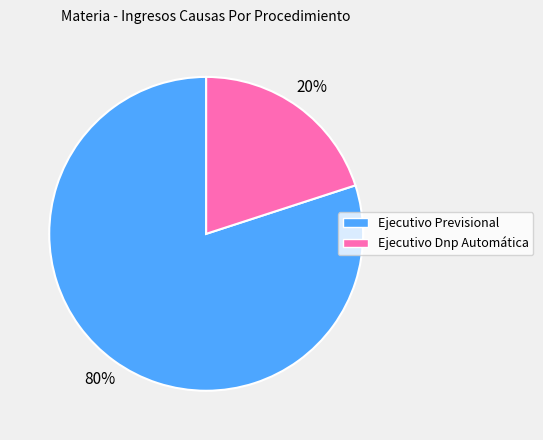

Between Ejecutivo Previsional and Ejecutivo Dnp Automática, which is larger?

Ejecutivo Previsional